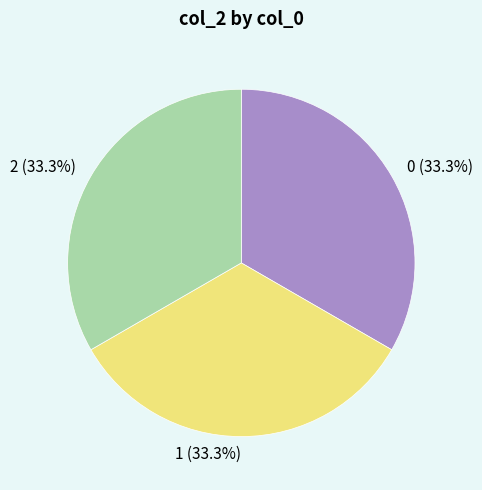

Is there a majority slice in this chart?

No